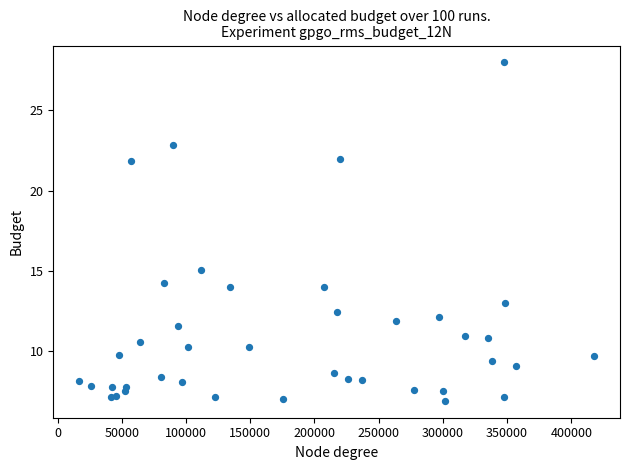

What Y value in the scatter plot is closest to 17?

15.1